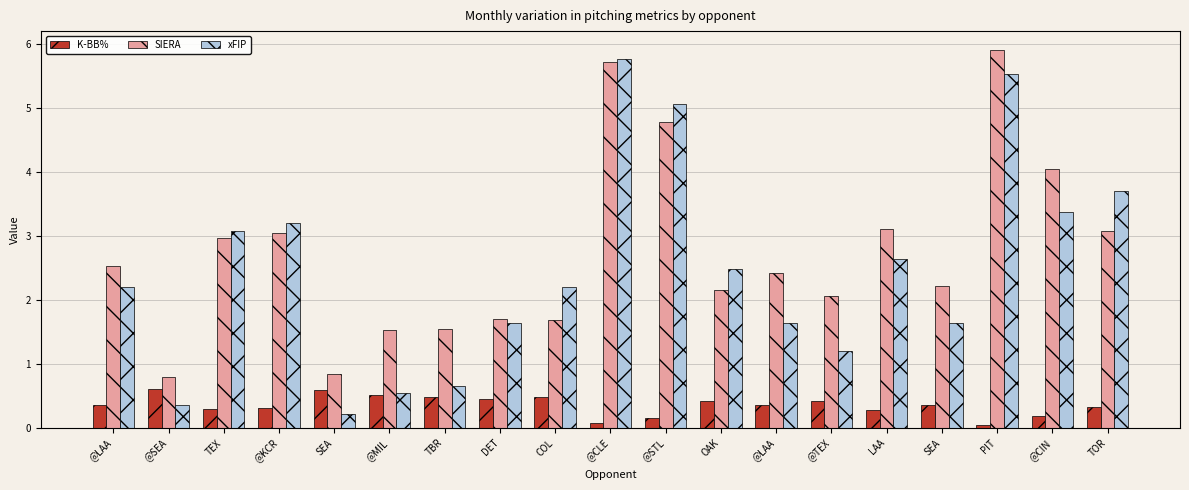

The xFIP series shows 1.6 at DET. True or false?

True